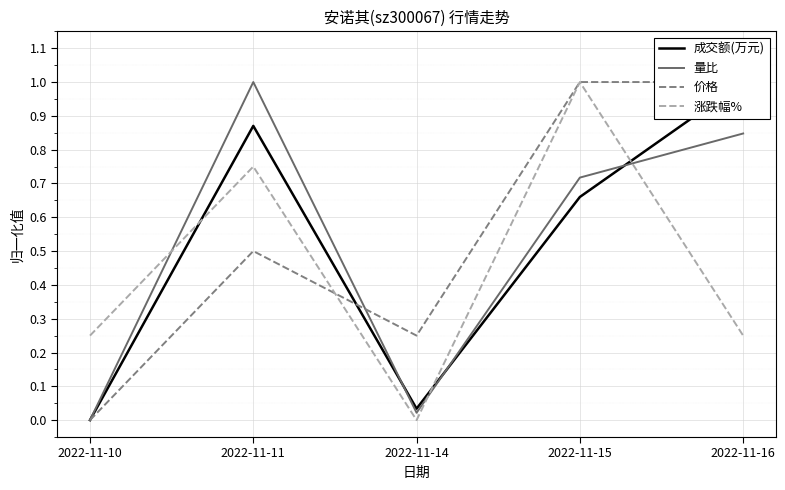

Which label corresponds to the largest value in the chart?

2022-11-16